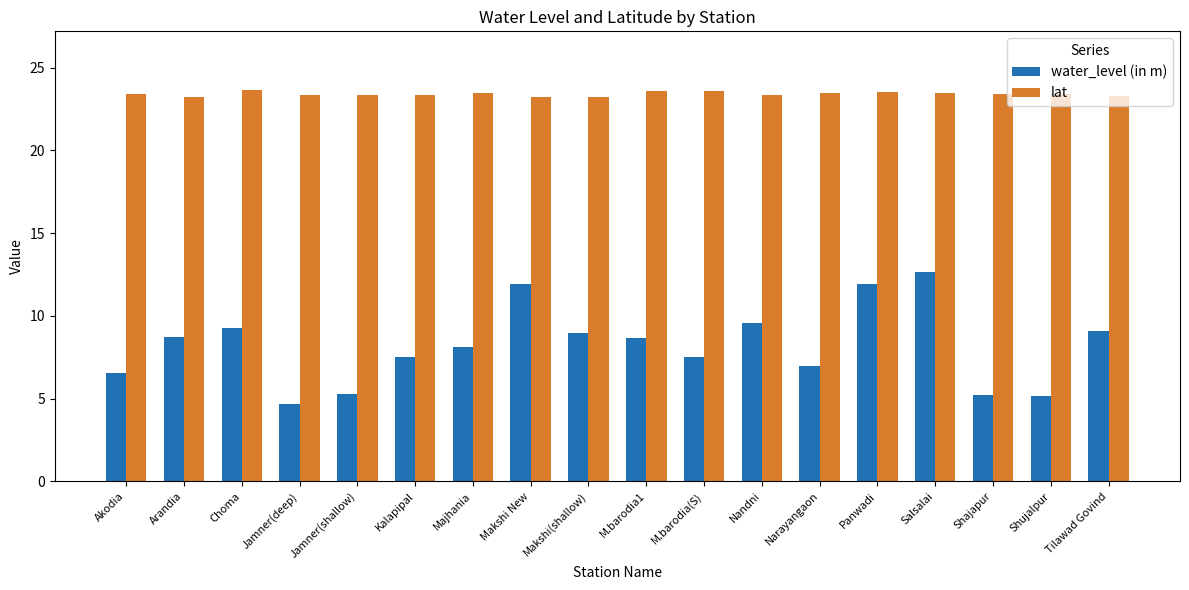

What value does the lat series have at Kalapipal?

23.3